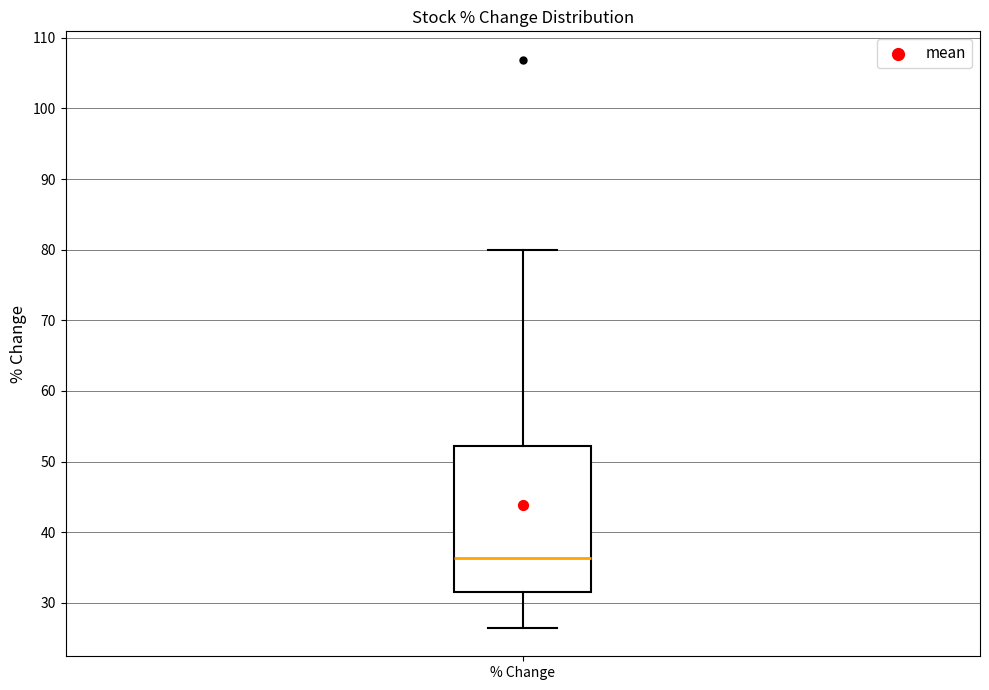

Read this box plot against the y-axis: the position of the median line, the range covered by the box, and the ends of both whiskers. The values are not printed on the chart, so give them approximately, as read against the axis.

median 36, box 31 to 52, whiskers 26 to 80